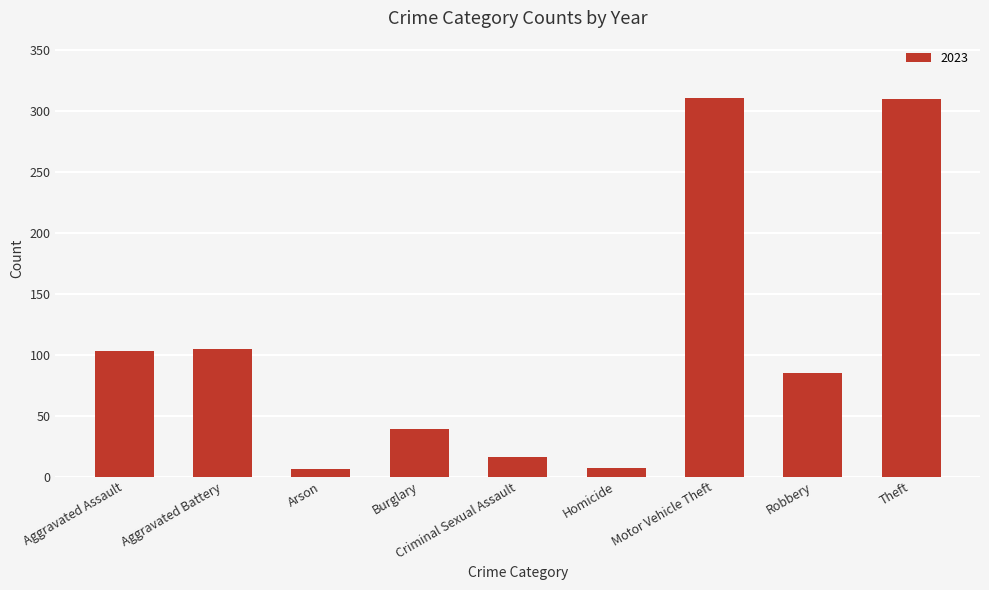

At which label is the value closest to 158?

Aggravated Battery